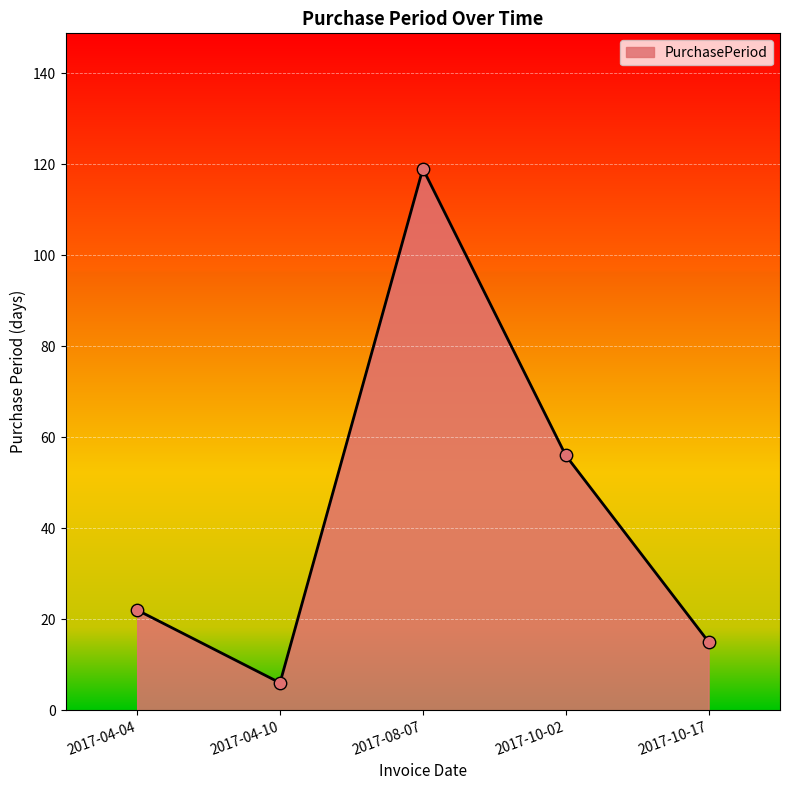

What is the ratio of the value at 2017-10-17 to the value at 2017-04-04?

0.7